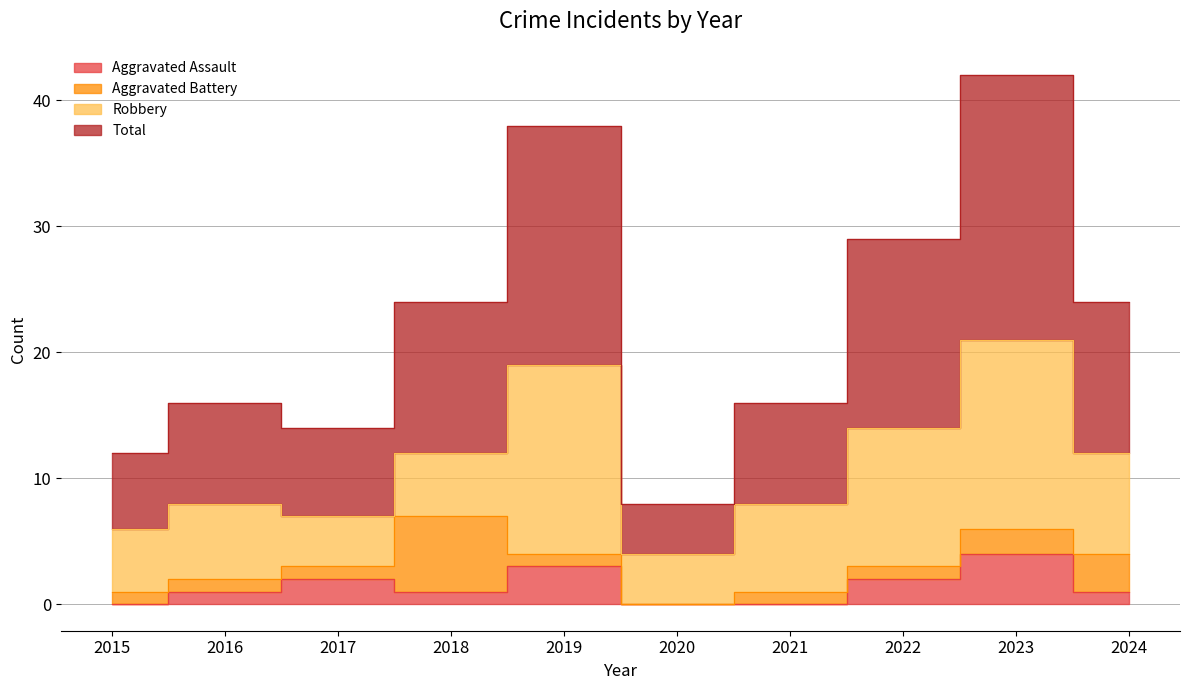

How many data points does each series have?

10